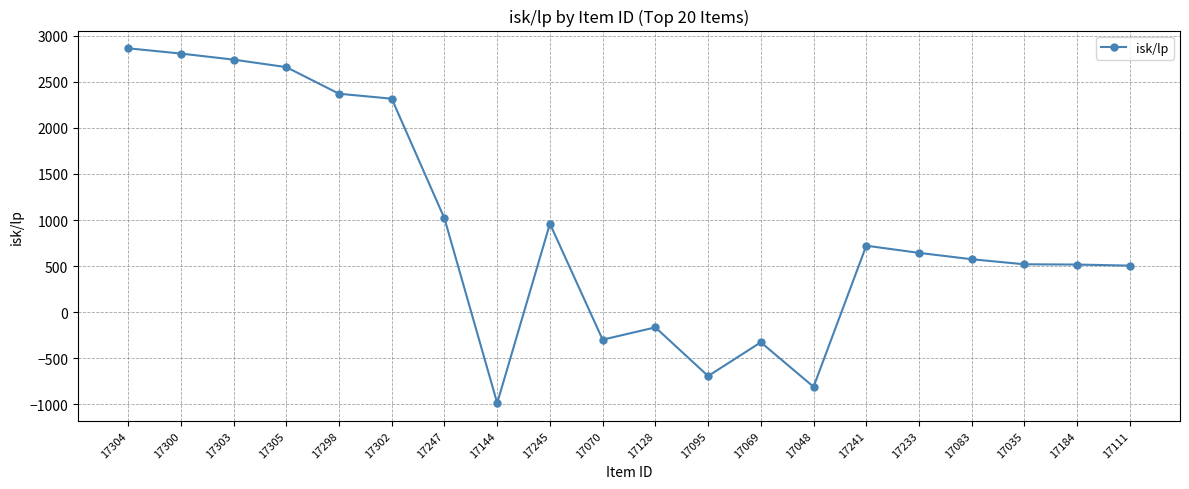

Which label corresponds to the smallest value in the chart?

17144